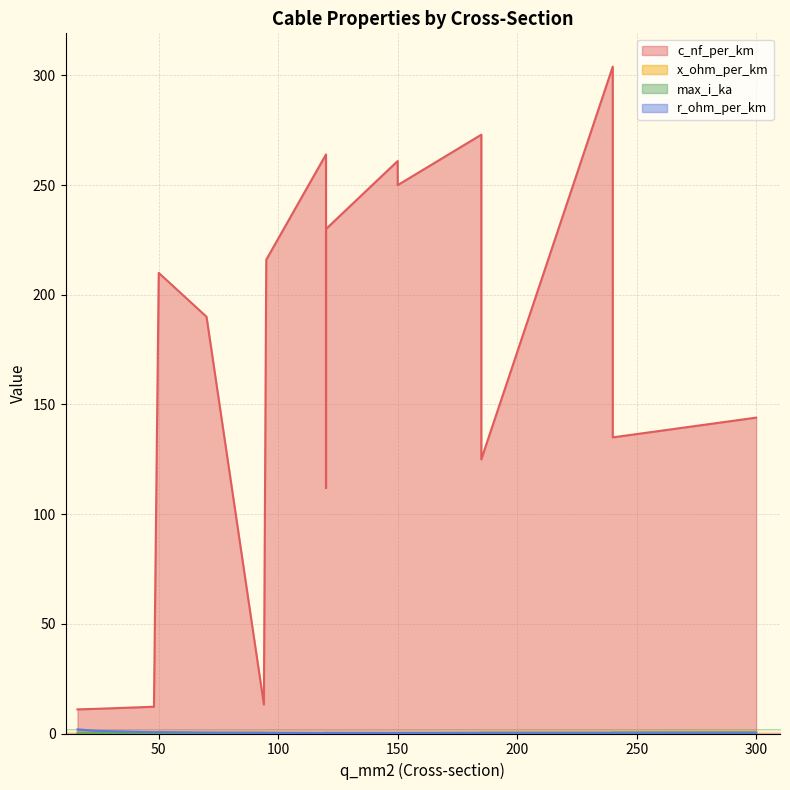

Which category has the lowest value in the x_ohm_per_km series?

120